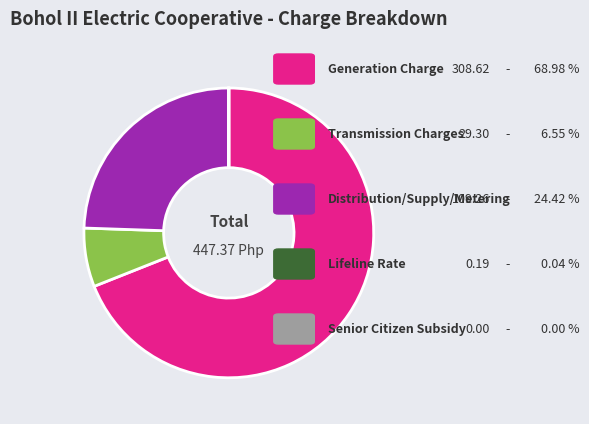

Rank the categories by value from highest to lowest.

Generation Charge, Distribution/Supply/Metering, Transmission Charges, Lifeline Rate, Senior Citizen Subsidy